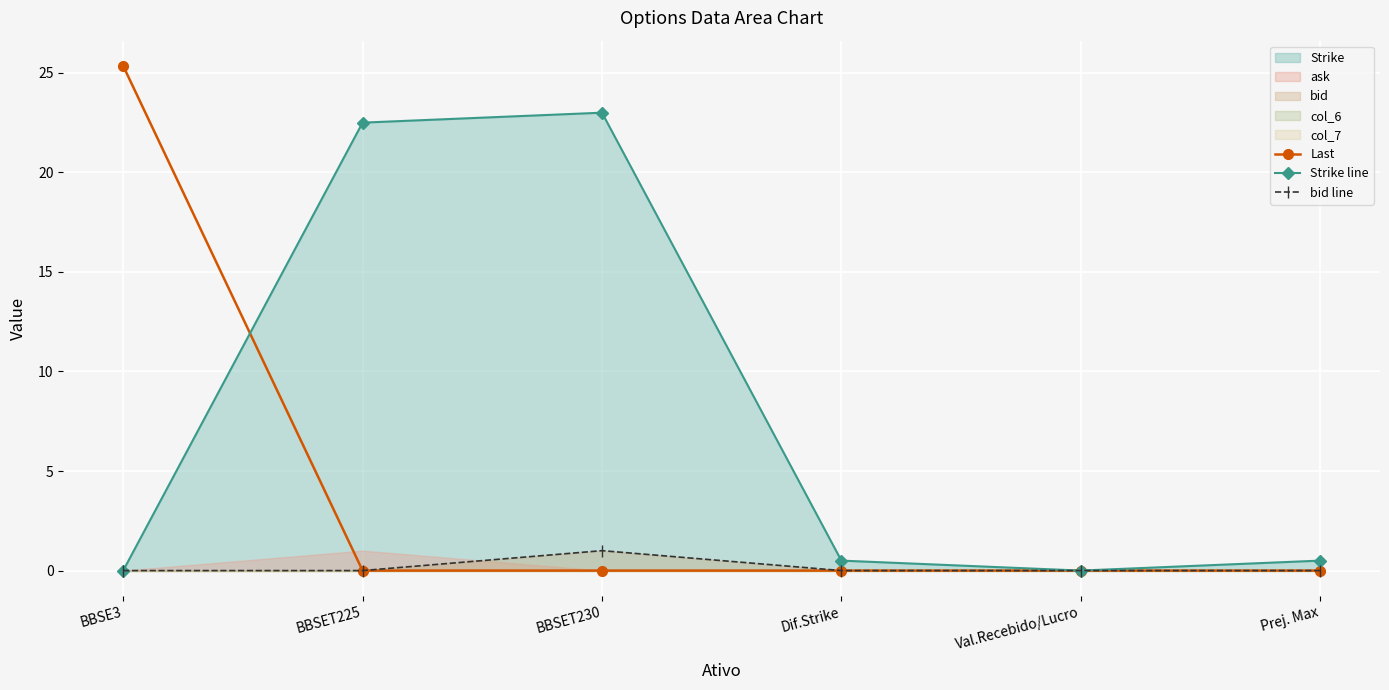

At which category does the chart reach its minimum across all series?

BBSET225